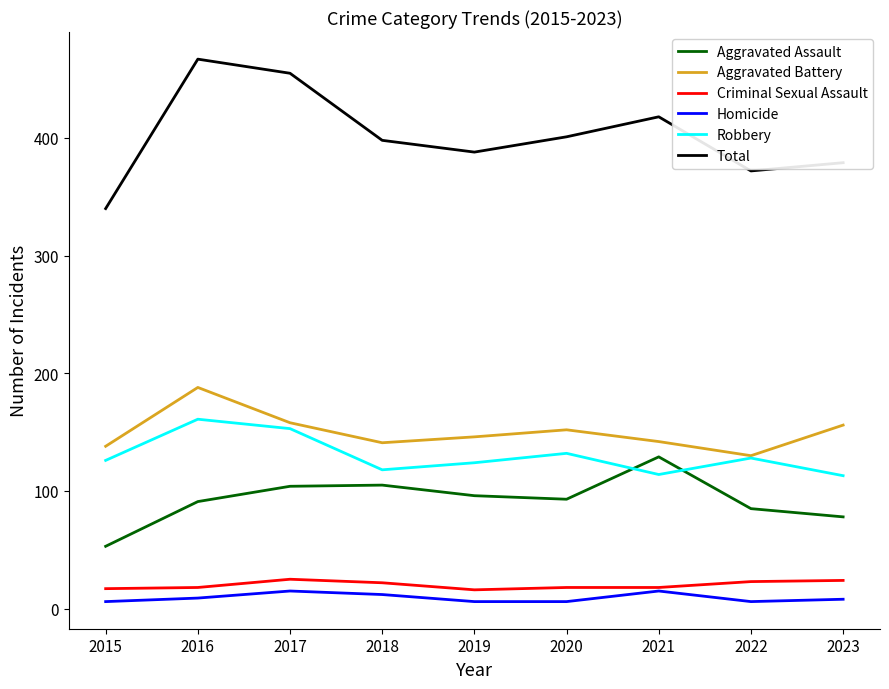

Is it true that Criminal Sexual Assault equals 18 at 2021?

True